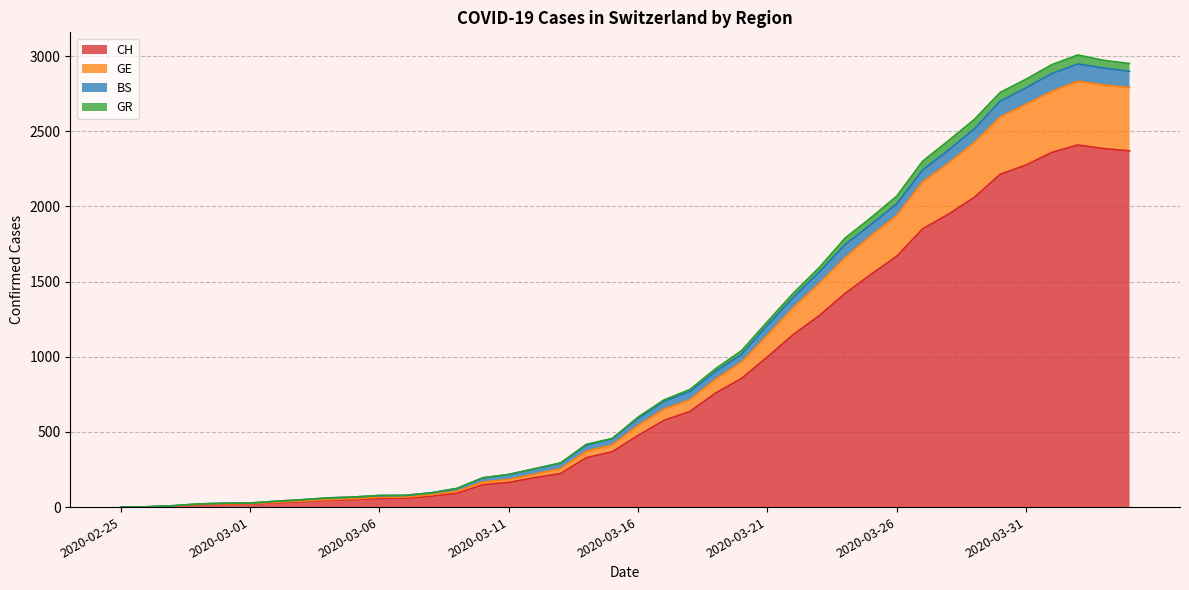

What is the average value of the CH series?

829